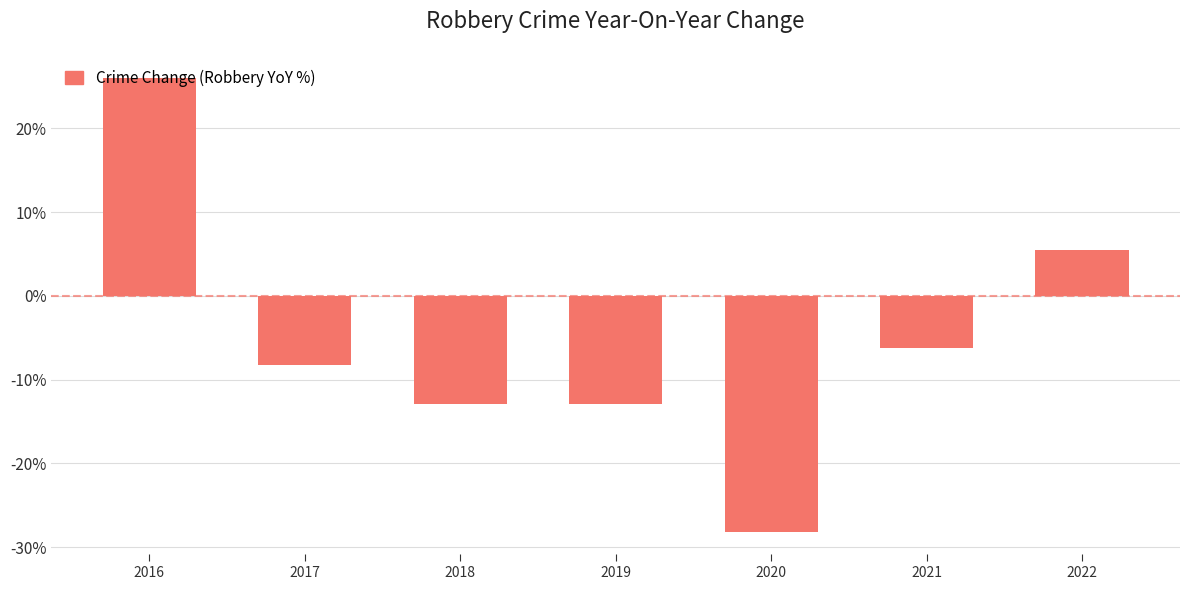

What is the greatest value displayed?

26.0